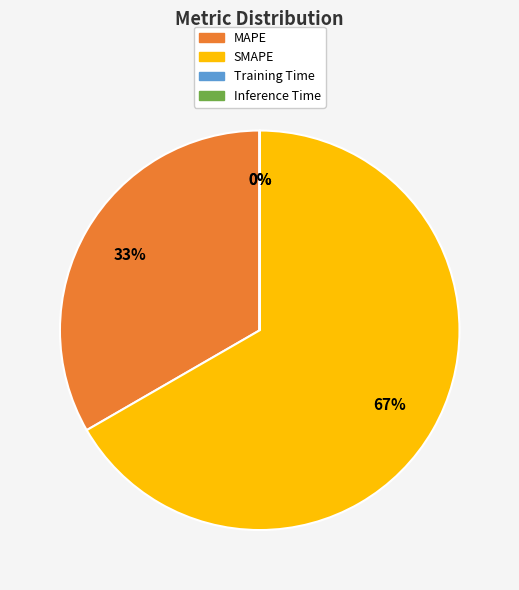

What is the largest slice in the pie chart?

SMAPE